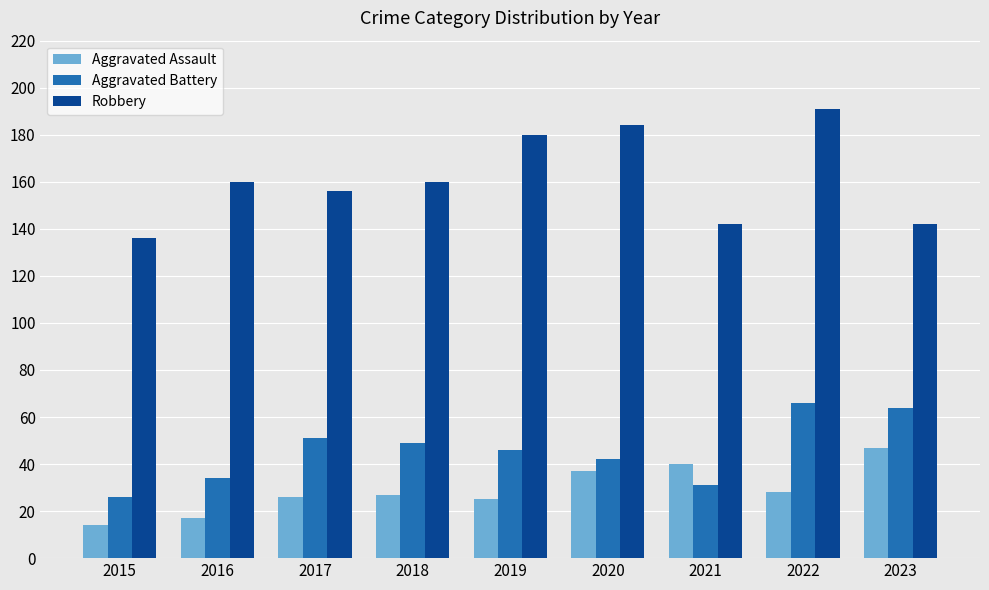

Rank the series at 2016 from lowest to highest value.

Aggravated Assault, Aggravated Battery, Robbery